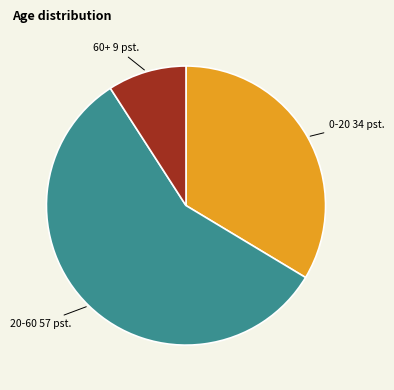

How many slices are in this pie chart?

3